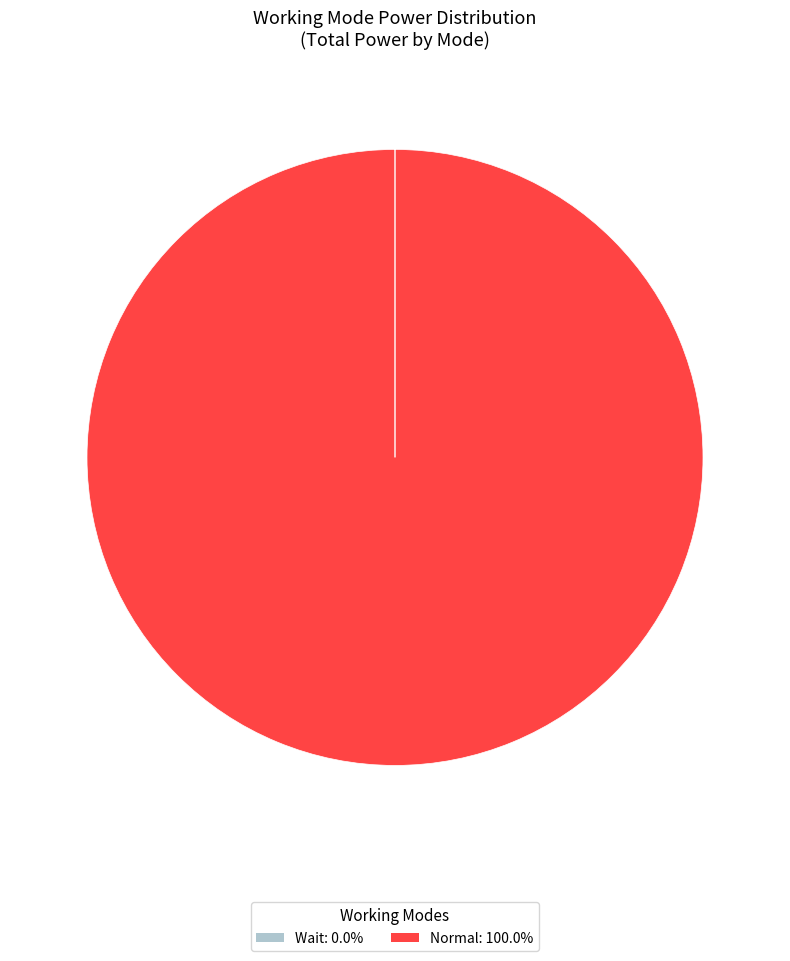

What is the largest slice in the pie chart?

Normal